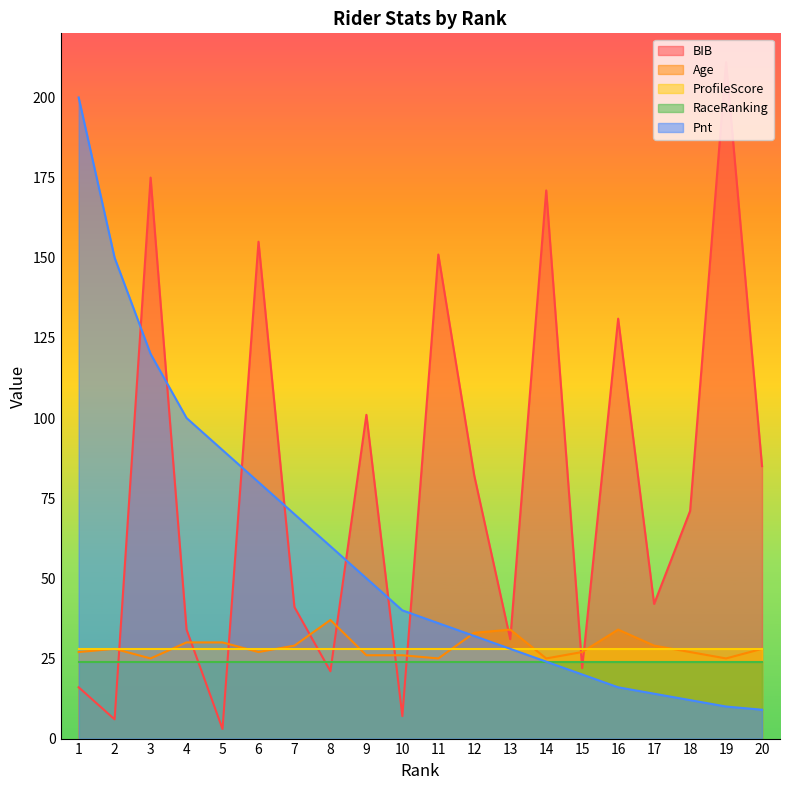

Which has a higher value, 4 or 8?

4